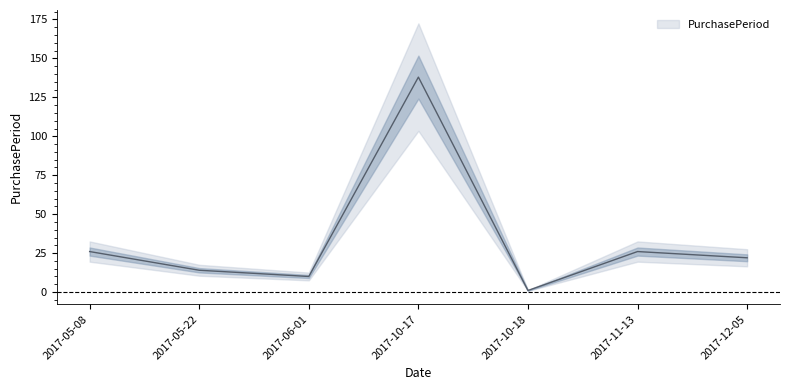

Read the value at 2017-10-17.

138